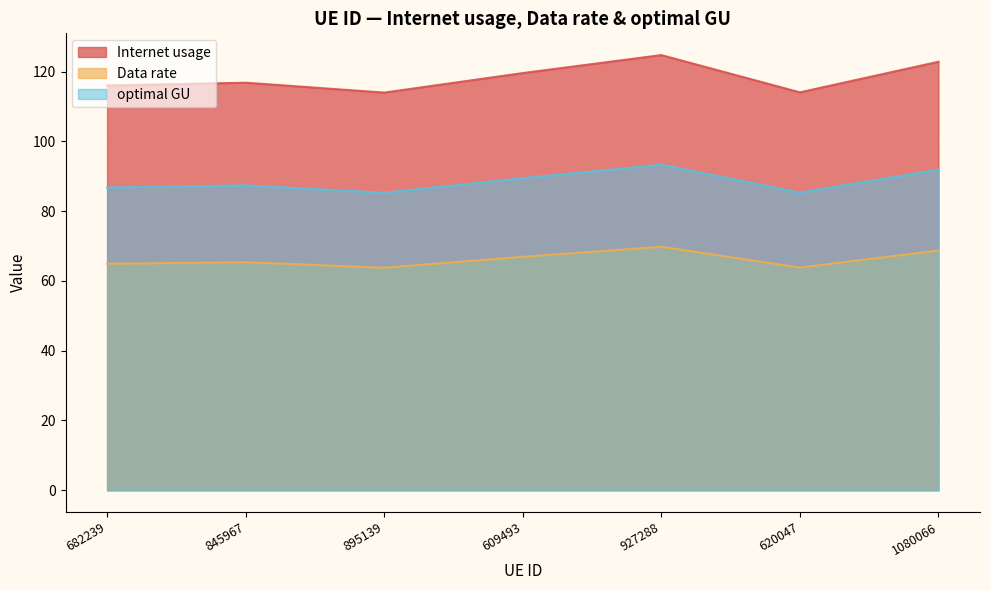

Which series changed the most between 845967 and 1080066?

Internet usage